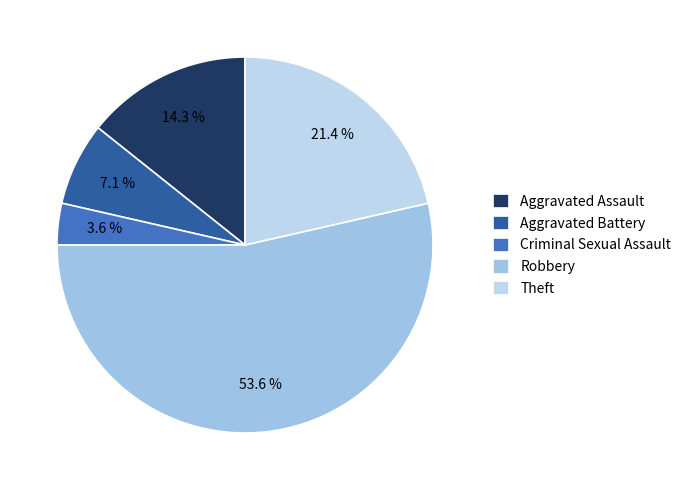

To the nearest percent, what is the difference between the Theft and Robbery slice percentages?

32%